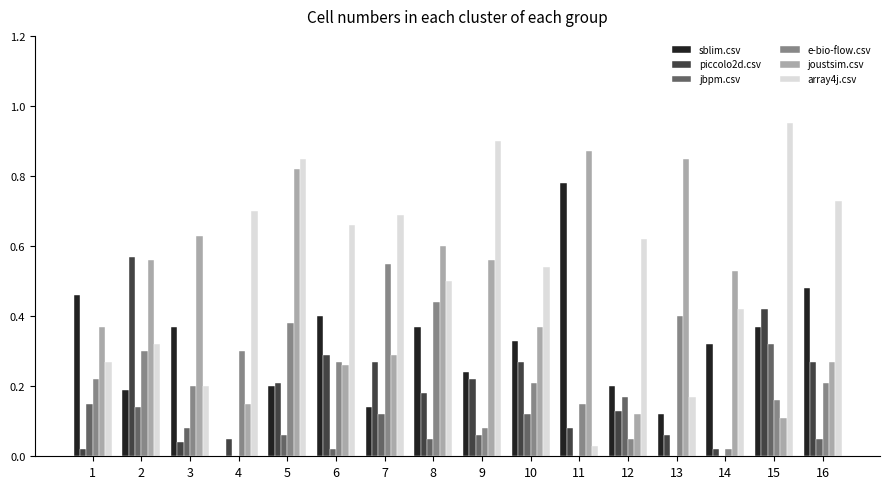

Which category has the highest value across all series?

15